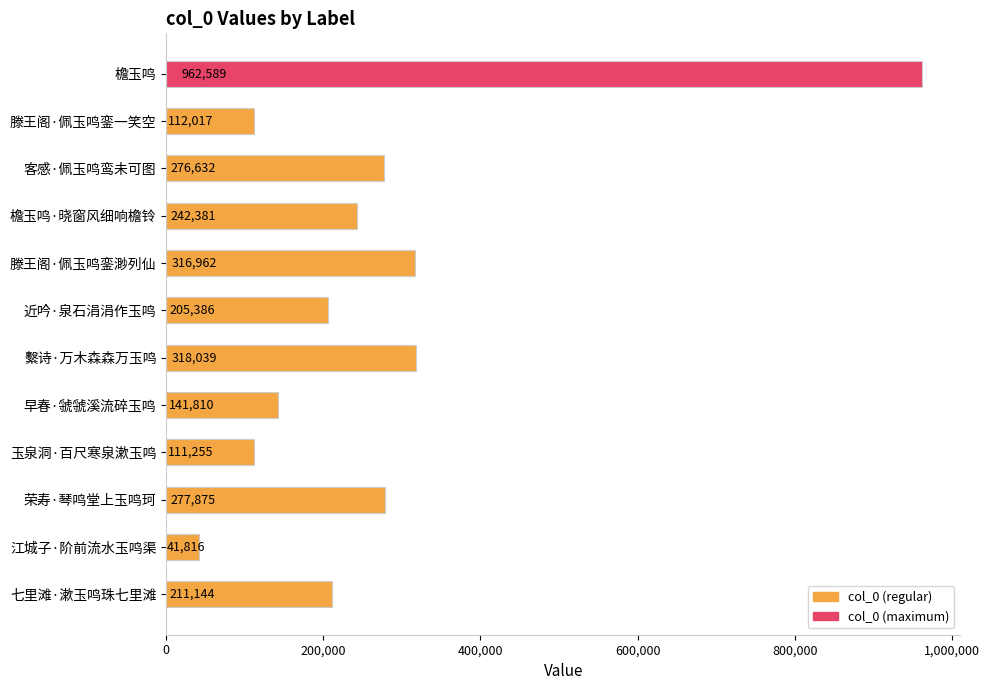

At which category does the chart reach its minimum across all series?

江城子·阶前流水玉鸣渠